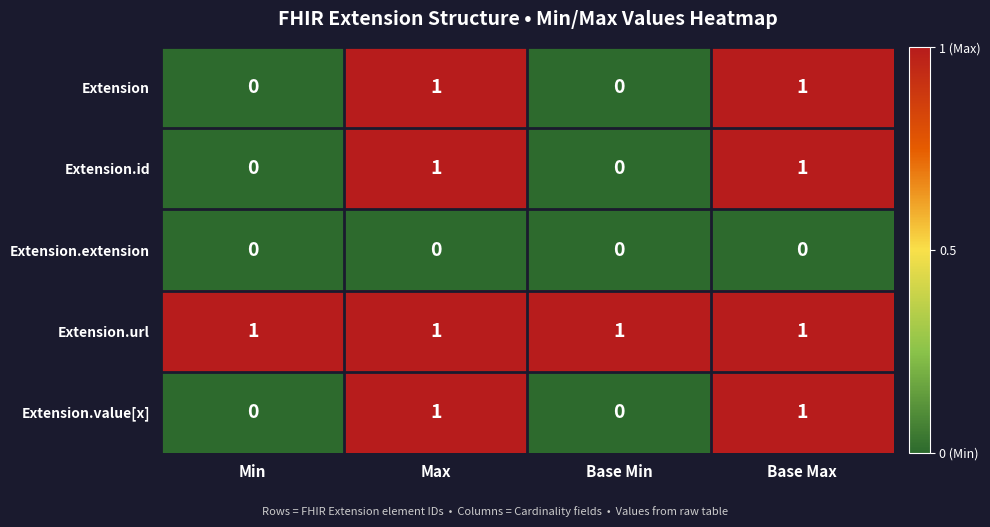

How many categories are shown in the chart?

4